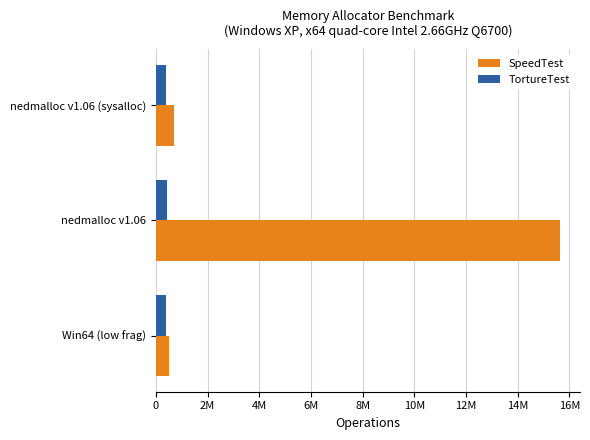

What are all the series names shown in the legend?

SpeedTest, TortureTest